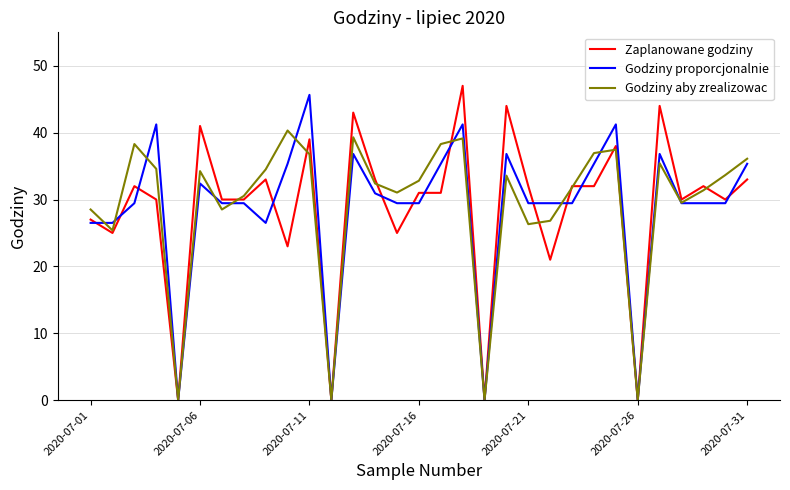

How many lines are shown in the chart?

3